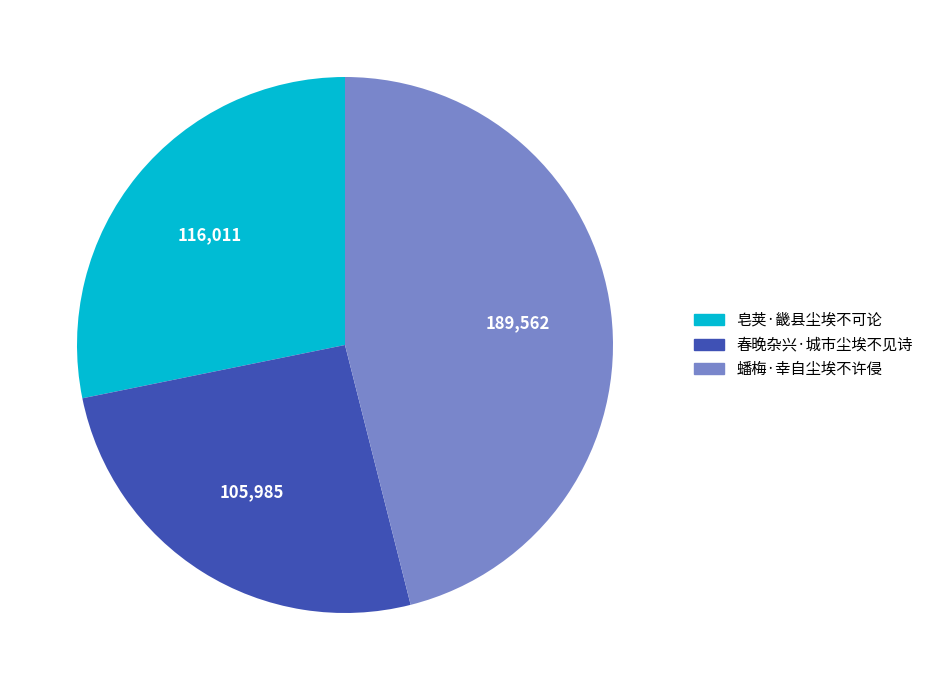

Is there any slice that represents more than half of the pie?

No